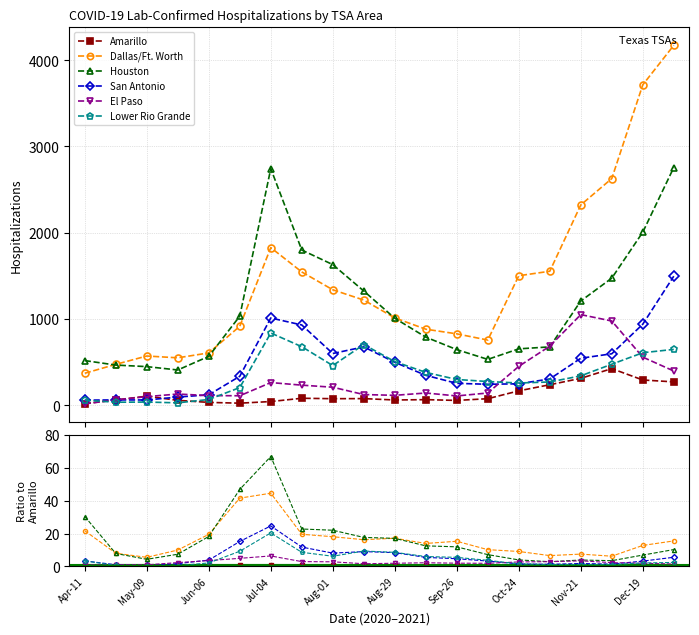

Reading left to right, transcribe all the data shown in this chart.

Amarillo: 1.0	1.0	1.0	1.0	1.0	1.0	1.0	1.0	1.0	1.0	1.0	1.0	1.0	1.0	1.0	1.0	1.0	1.0	1.0	1.0
Dallas/Ft. Worth: 21.7	8.0	5.5	10.0	19.5	41.5	44.5	19.5	18.1	16.2	17.1	14.0	15.3	10.2	9.1	6.6	7.5	6.2	12.8	15.5
Houston: 30.4	7.9	4.3	7.4	18.2	46.9	66.9	22.8	22.0	17.6	17.1	12.5	11.9	7.2	4.0	2.9	3.9	3.5	6.9	10.2
San Antonio: 3.4	1.0	0.6	1.7	3.8	15.2	24.6	11.8	8.1	9.0	8.4	5.5	4.7	3.3	1.5	1.3	1.8	1.4	3.2	5.6
El Paso: 0.8	1.0	1.0	2.3	3.5	4.9	6.4	2.9	2.8	1.6	1.9	2.2	2.0	1.9	2.7	2.9	3.4	2.3	1.9	1.5
Lower Rio Grande: 3.4	0.6	0.3	0.5	2.1	9.2	20.4	8.6	6.2	9.4	8.5	6.0	5.5	3.7	1.6	1.1	1.1	1.1	2.1	2.4